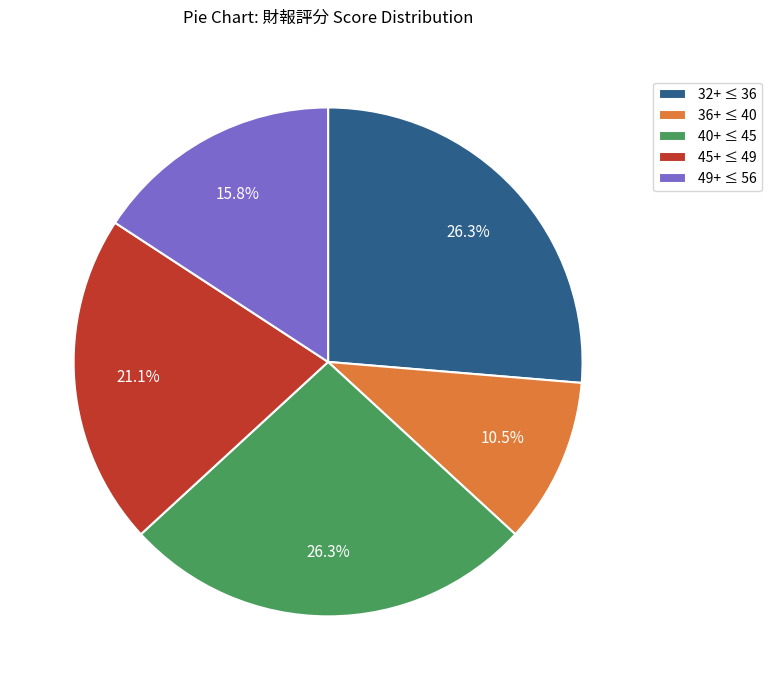

Which category has the smallest portion of the pie?

36+ ≤ 40